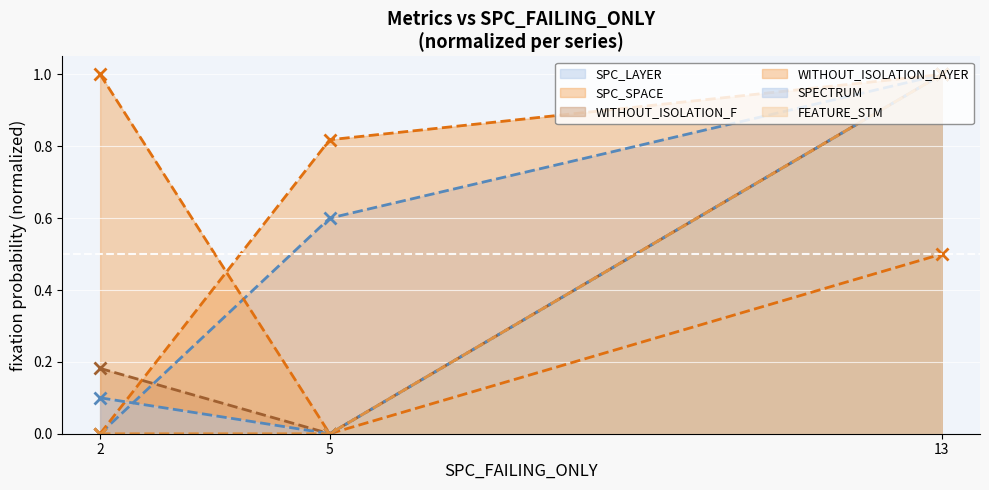

What is the total value across all series at 13?

5.5